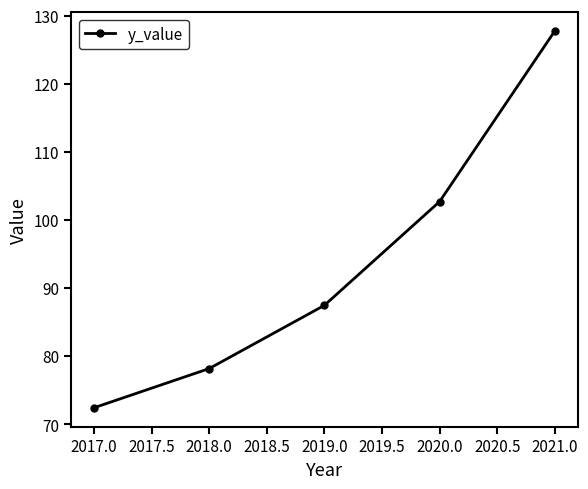

The value at 2020.0 is 147.9. True or false?

False